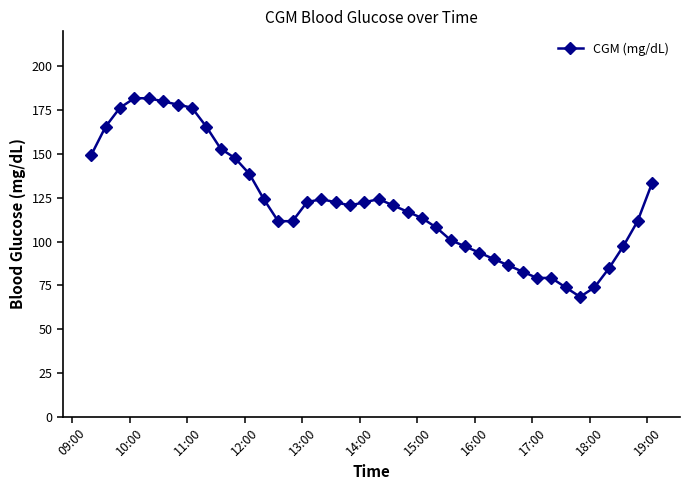

What is the difference between the second highest and second lowest values?

108.0